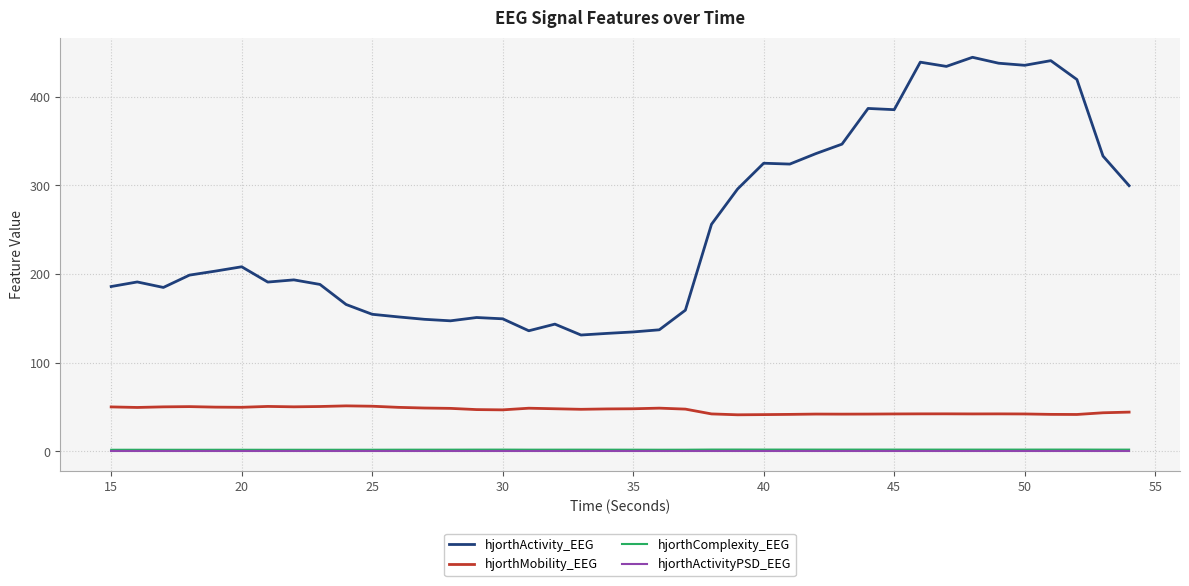

Which series has the largest total across all categories?

hjorthActivity_EEG